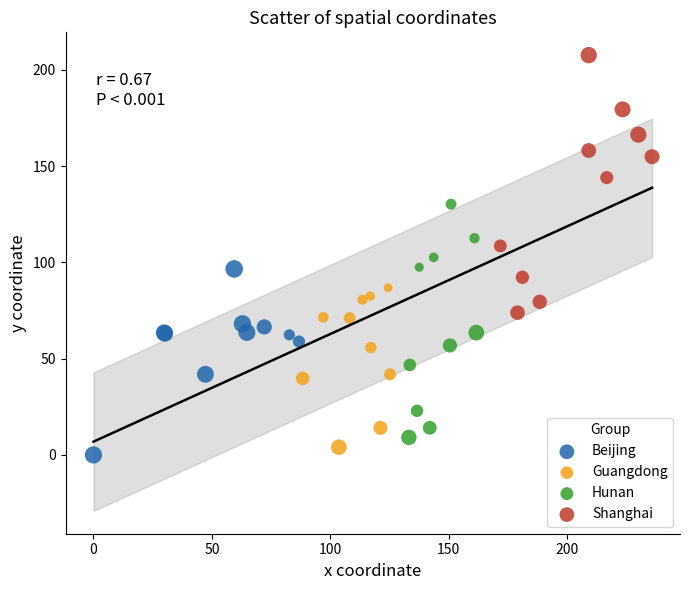

Which series contains the highest Y value?

Shanghai